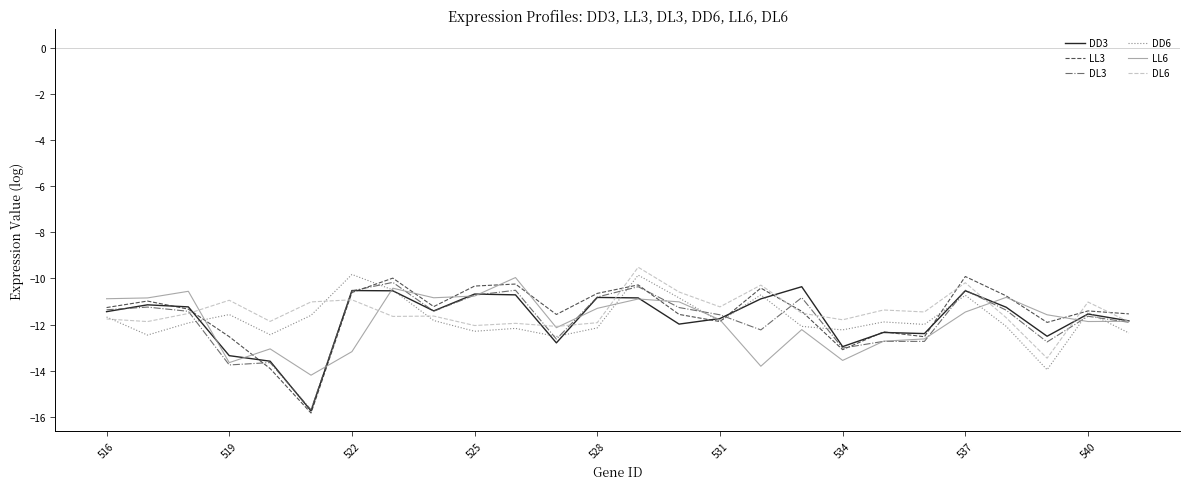

Which series has the widest spread of values?

LL3